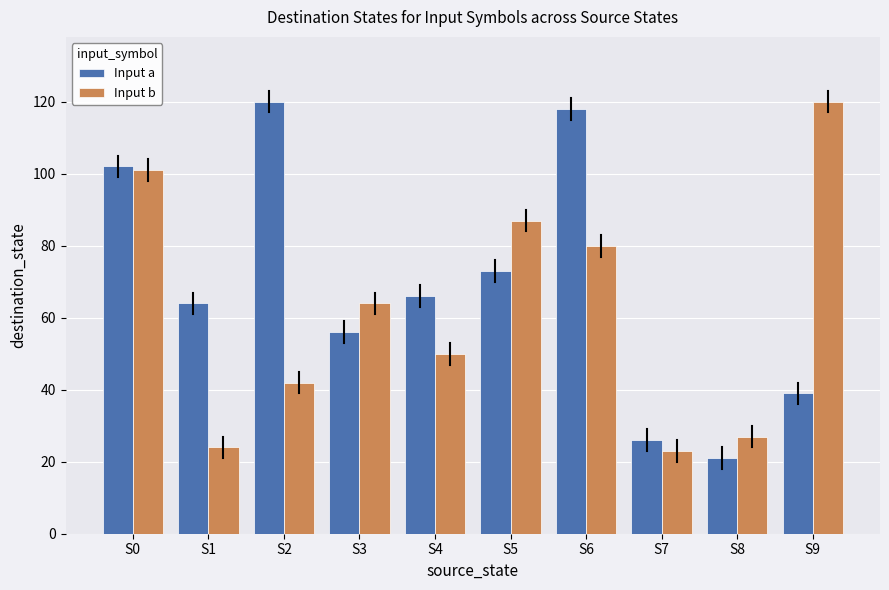

What value does the Input b series have at S6, to the nearest 5?

80